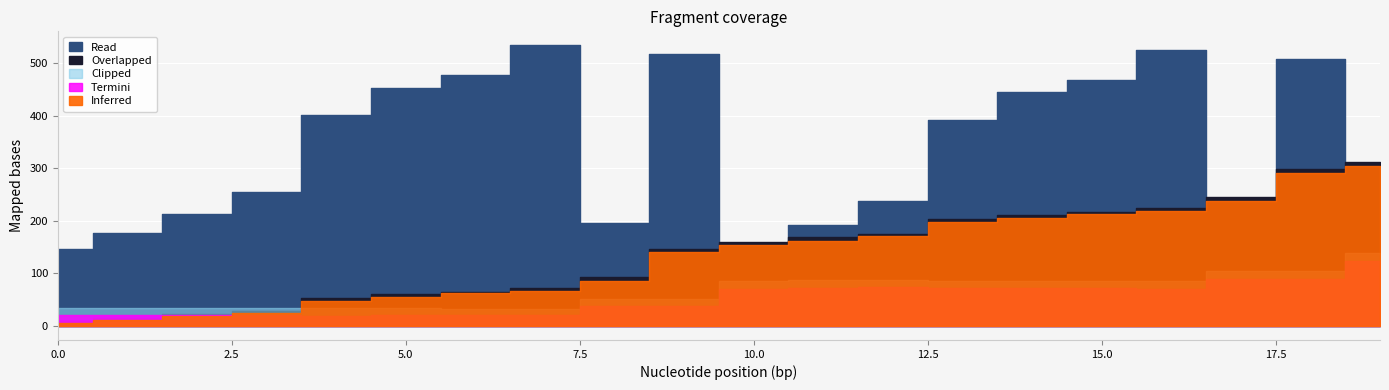

At which label is Clipped closest to 85?

10